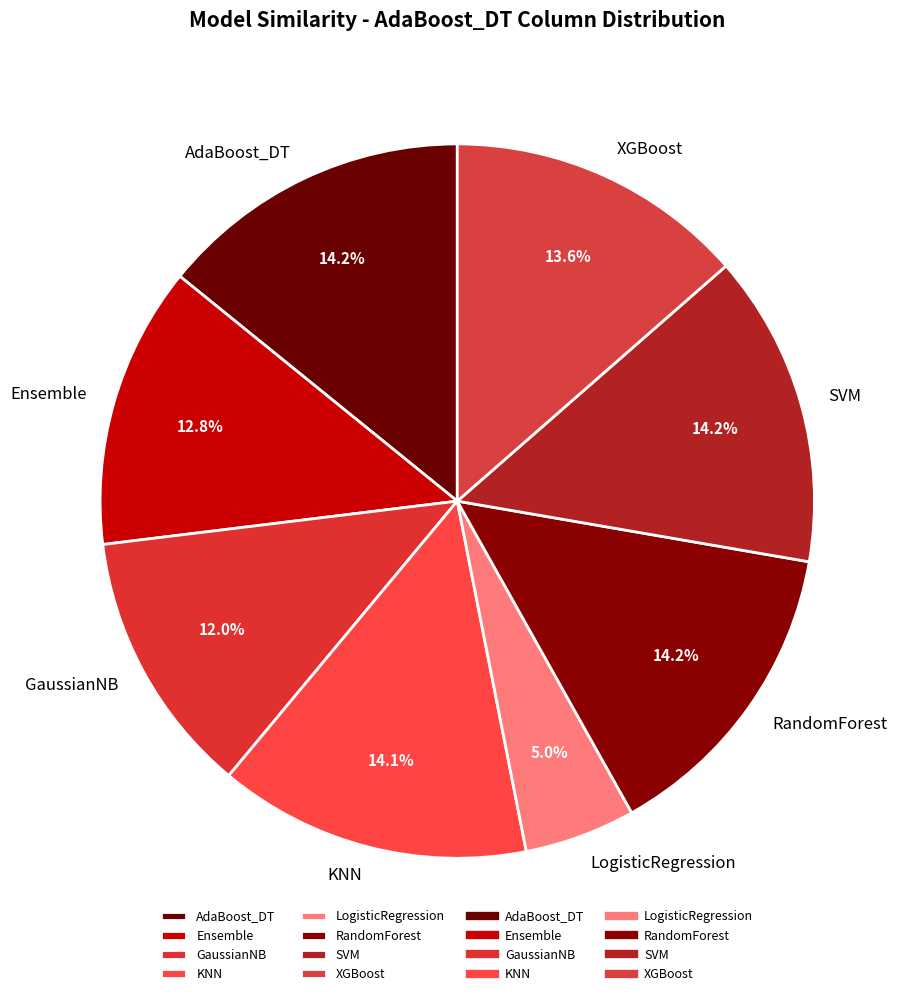

To the nearest percent, what is the combined percentage of KNN and Ensemble?

27%